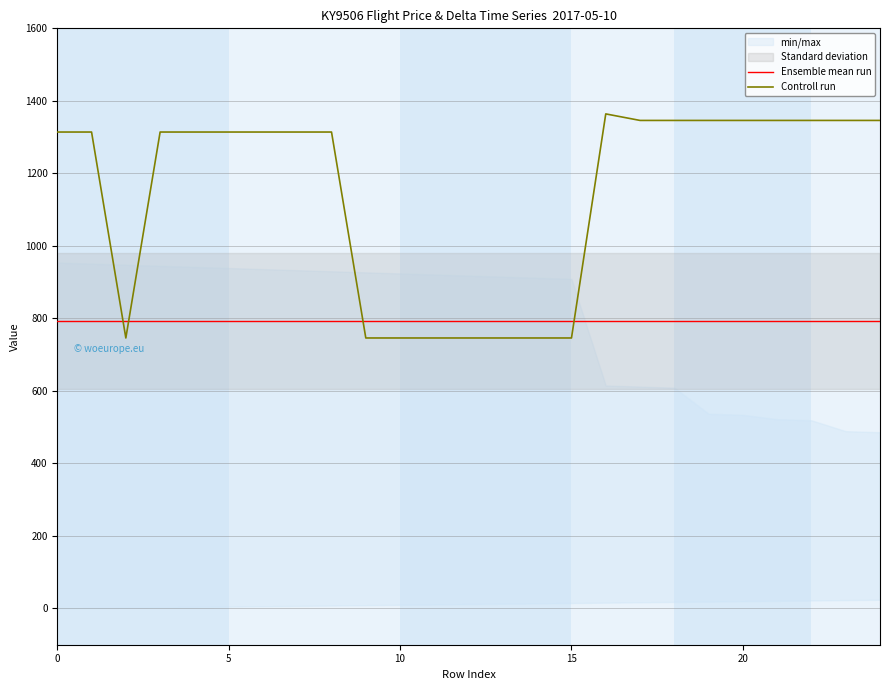

Which series ends up on top after the final intersection of Controll run and Ensemble mean run?

Controll run